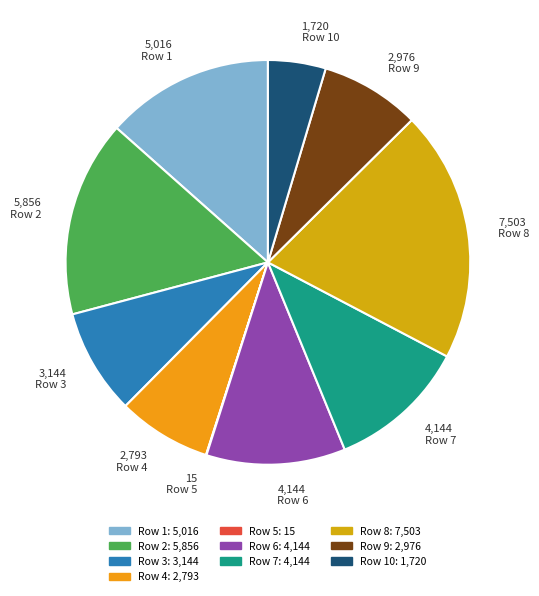

Does any single category account for the majority?

No